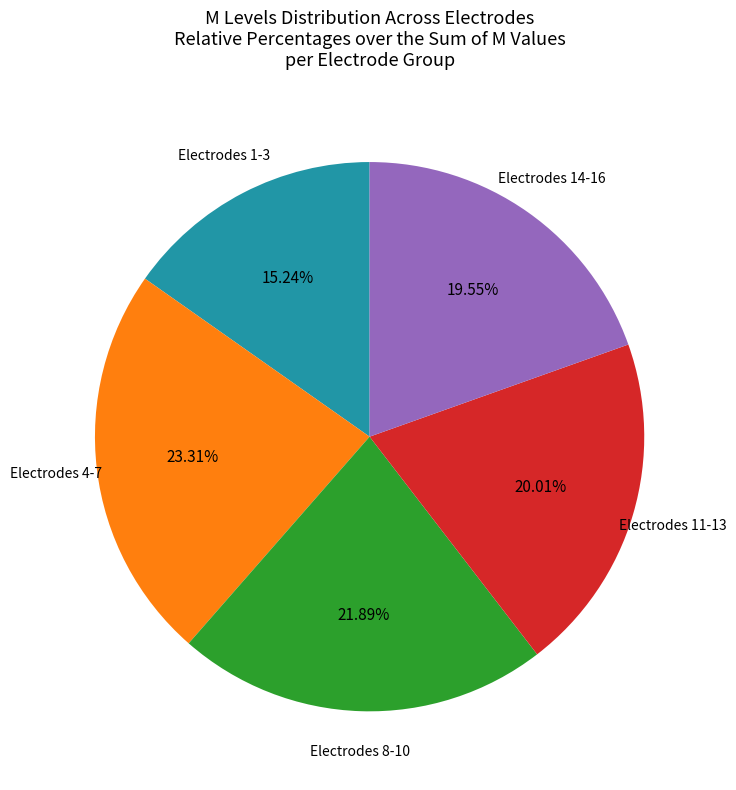

Is there a majority slice in this chart?

No